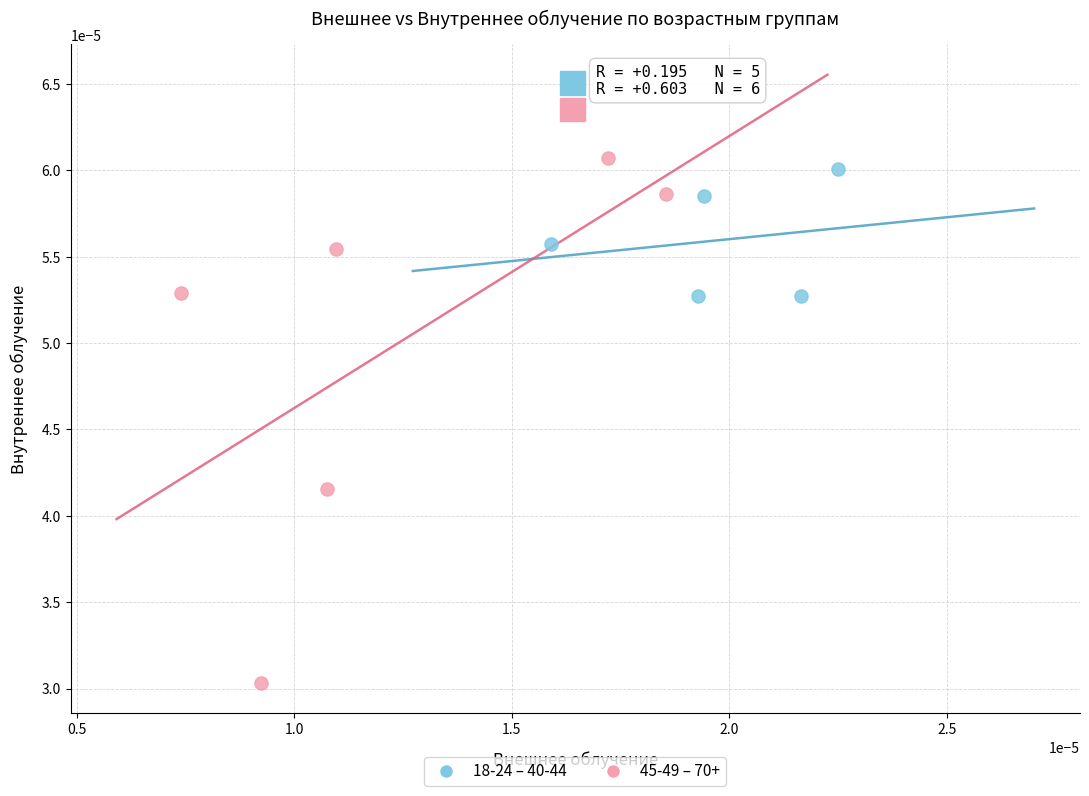

Which series has the widest spread of Y values?

45-49 – 70+